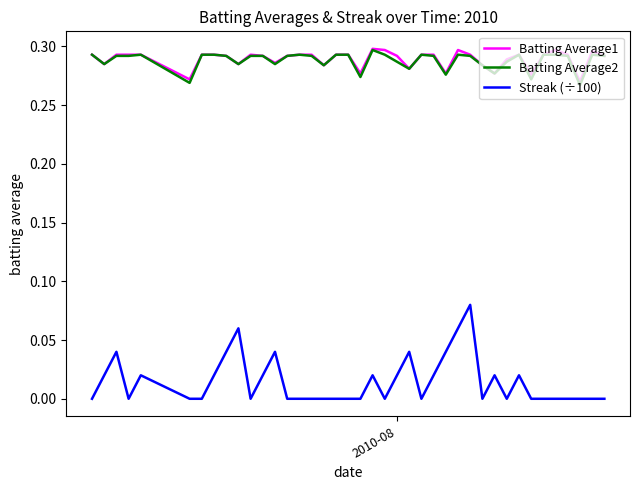

True or false: Batting Average2 and Streak (÷100) intersect in this chart.

False